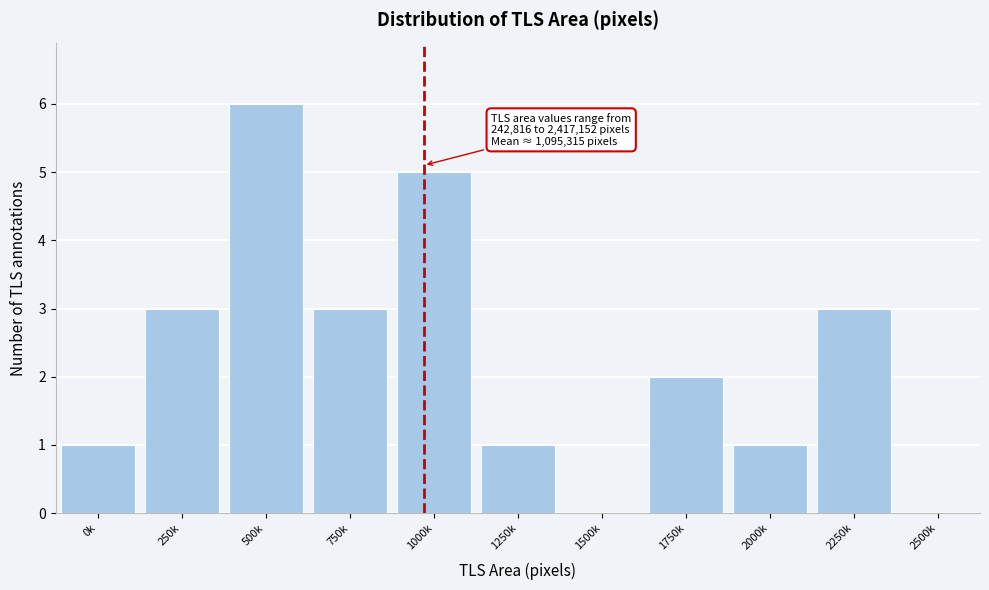

Reading right to left, what are all the values shown in this chart?

2500k=0	2250k=3	2000k=1	1750k=2	1500k=0	1250k=1	1000k=5	750k=3	500k=6	250k=3	0k=1